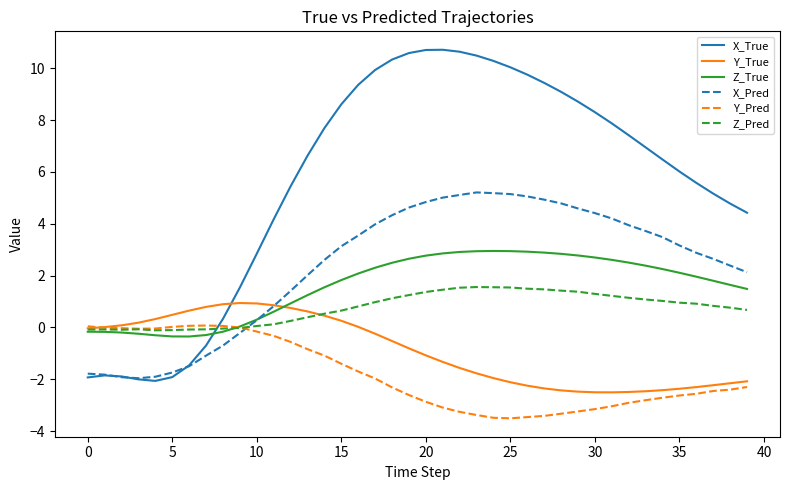

How many lines are shown in the chart?

6